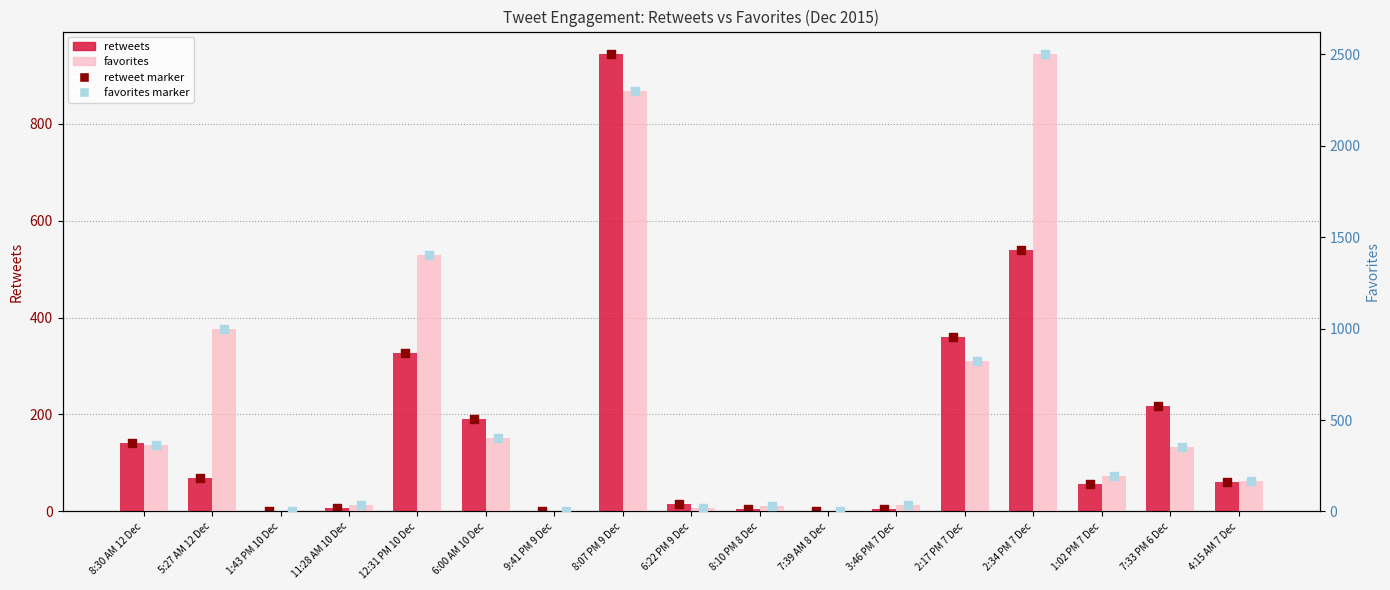

At how many categories does at least one series exceed 823?

4